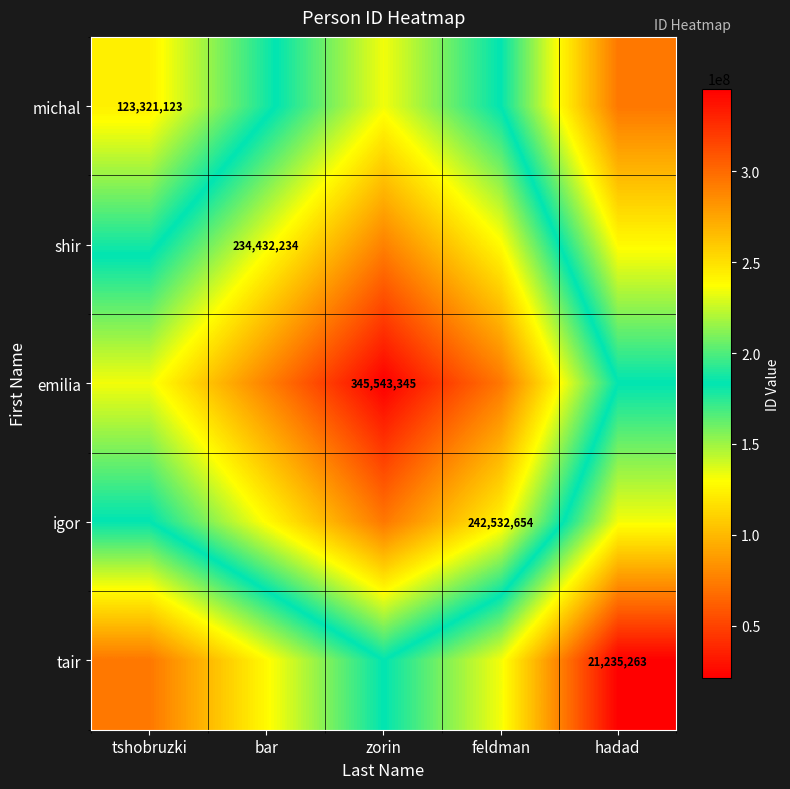

Is the value of emilia at zorin greater than the value of tair at hadad?

Yes